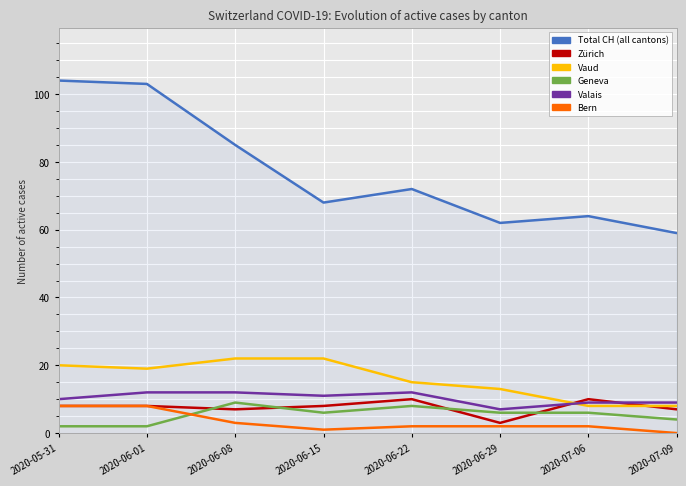

What position from the left is 2020-06-08?

3